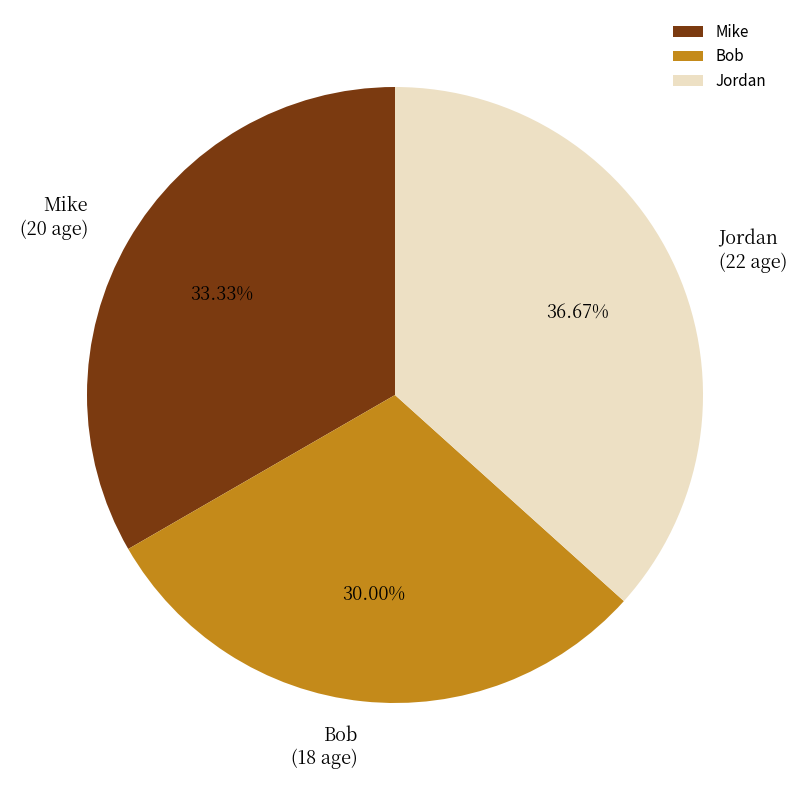

What is the smallest slice in the pie chart?

Bob